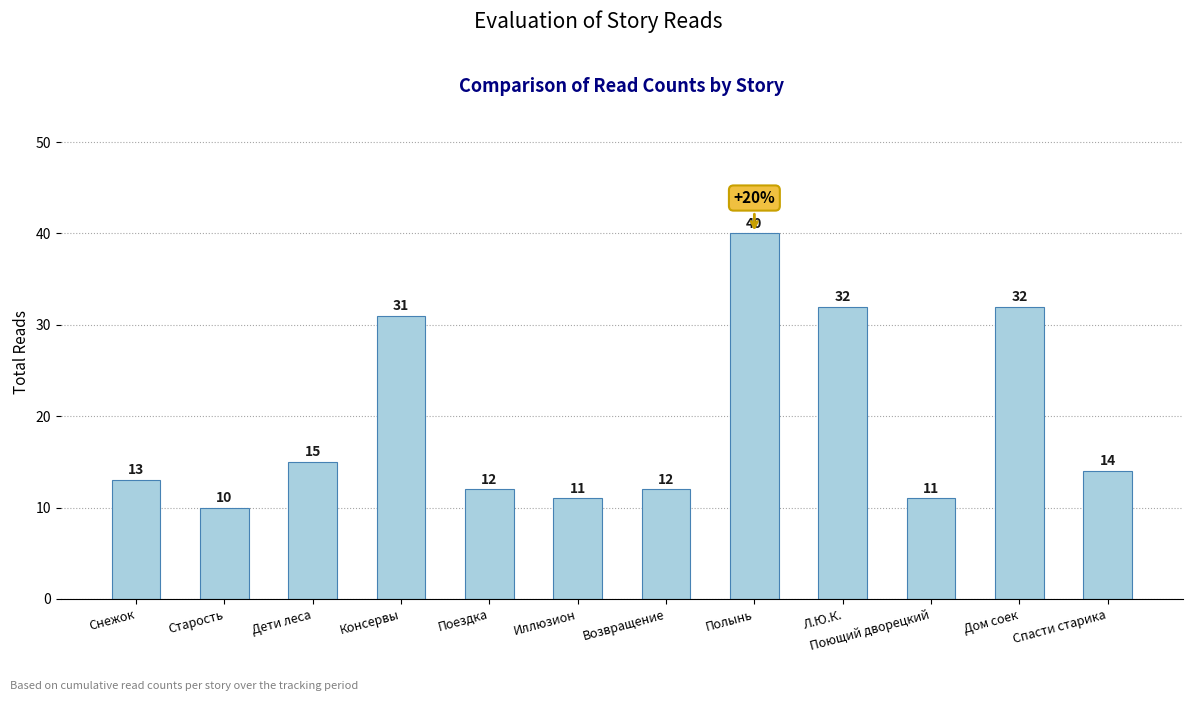

Reading left to right, transcribe all the data shown in this chart.

13	10	15	31	12	11	12	40	32	11	32	14